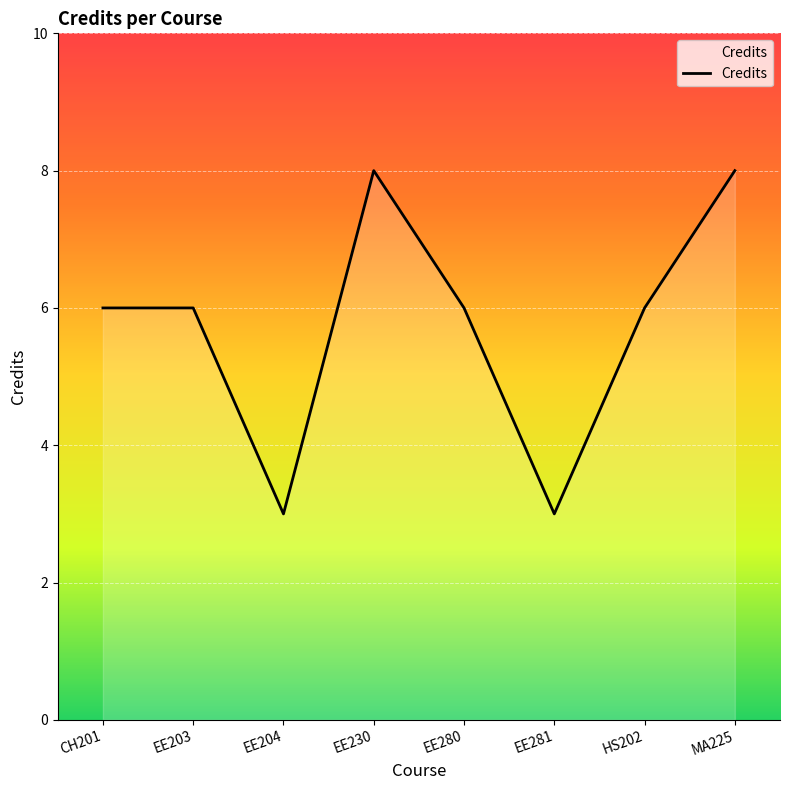

Reading left to right, extract all data points from this chart.

6	6	3	8	6	3	6	8